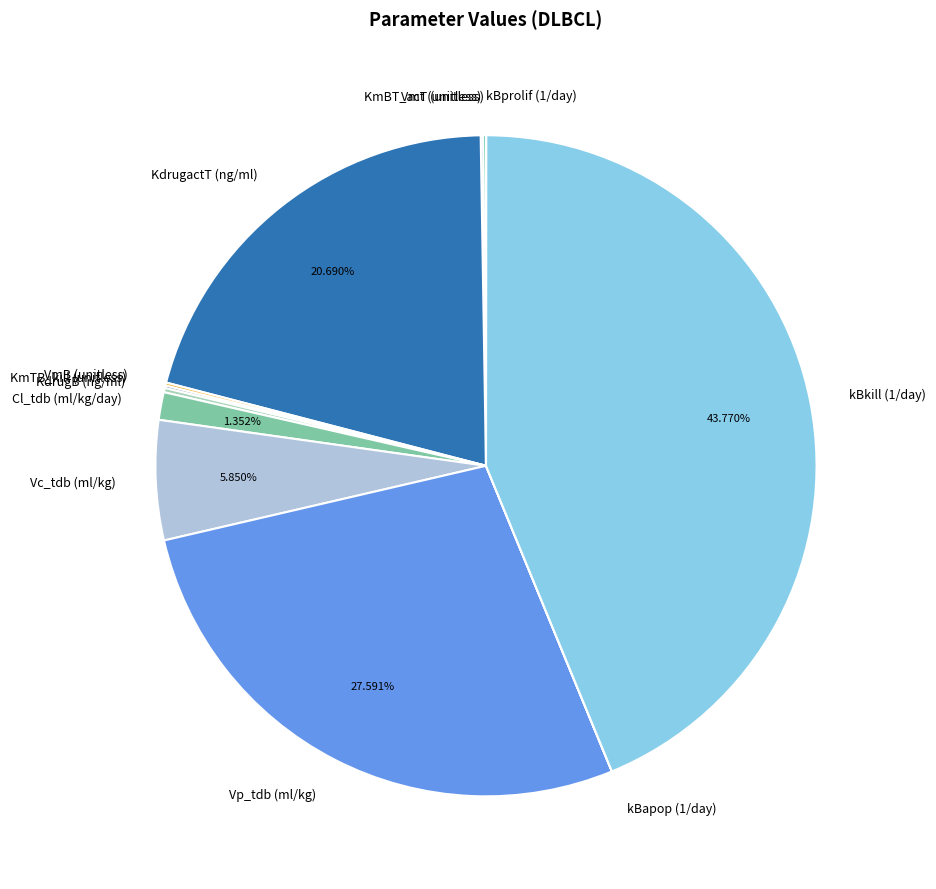

Is there a majority slice in this chart?

No